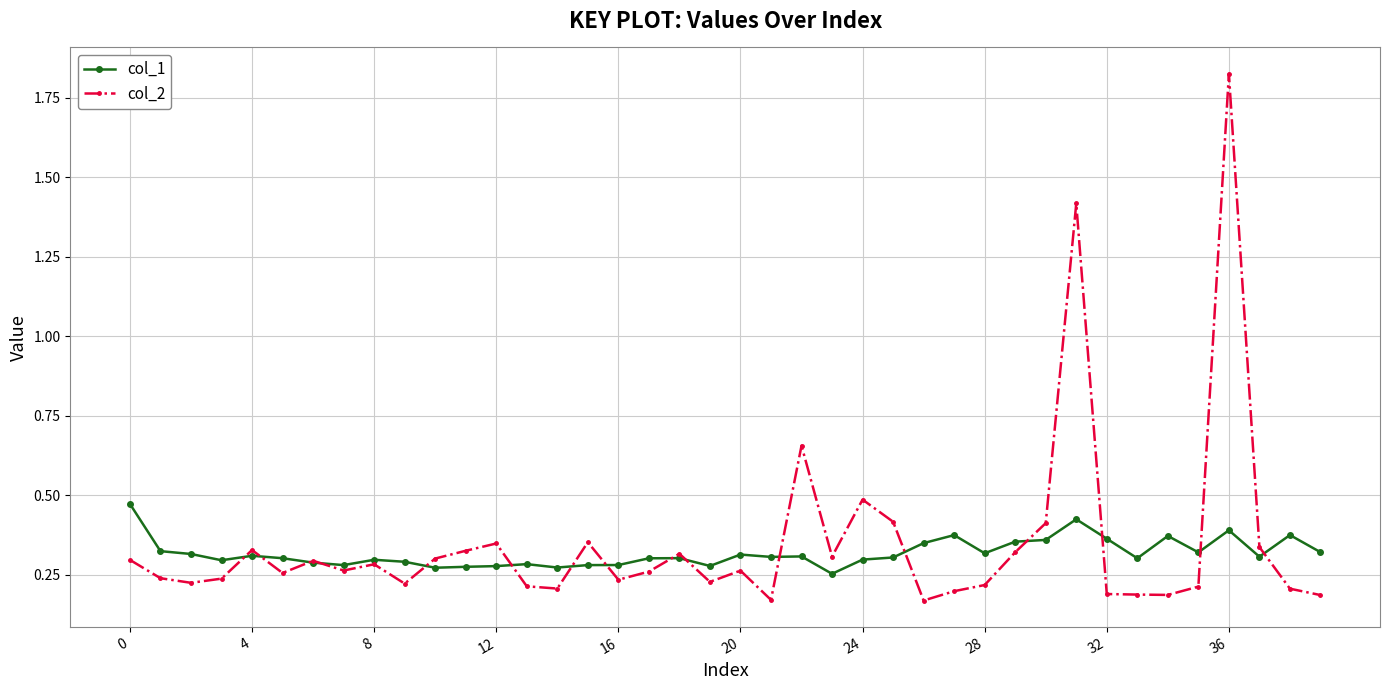

Rank the series by their maximum value, from highest to lowest.

col_2, col_1